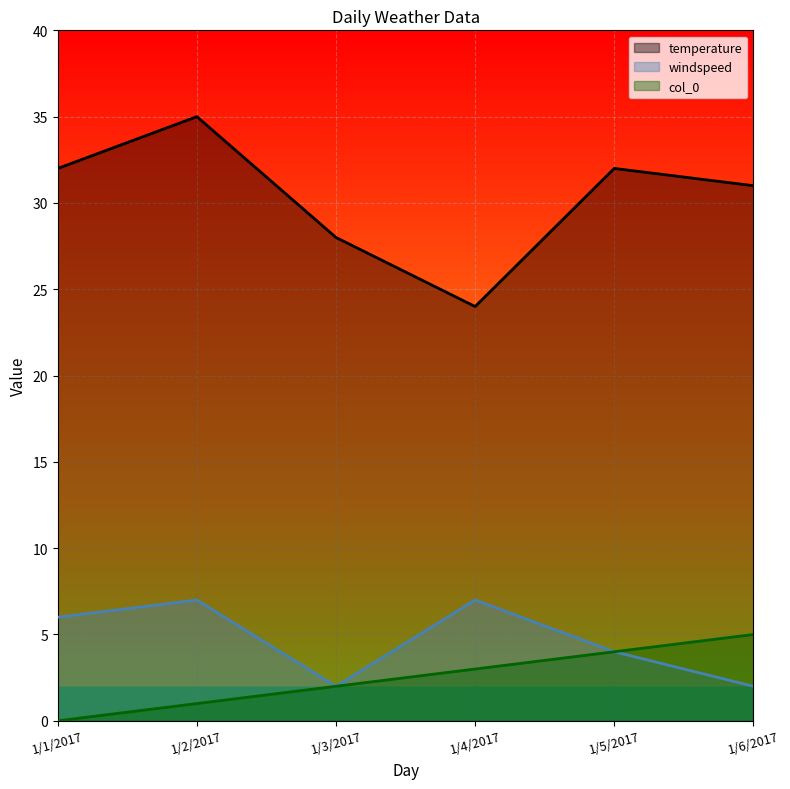

What is the label of the 3rd point from the right?

1/4/2017